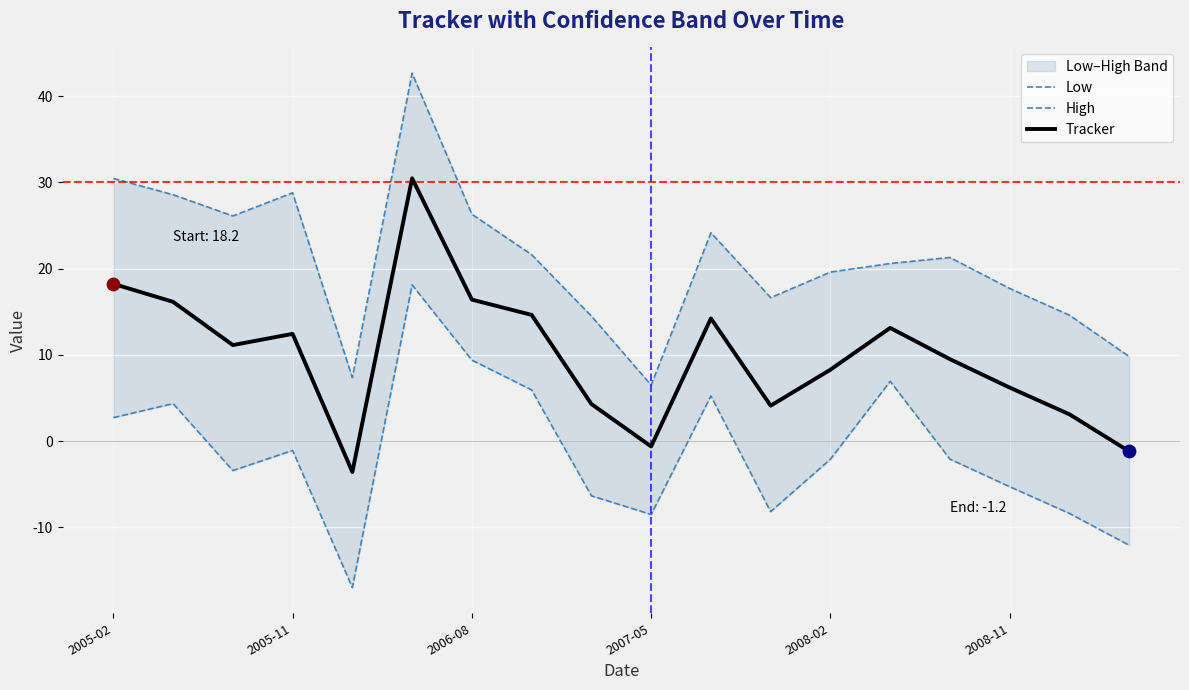

At how many categories does at least one series exceed 8?

16